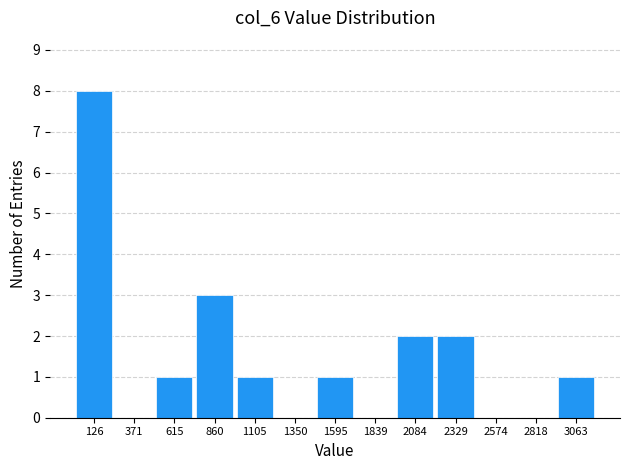

Reading left to right, list every bar in this chart as the range it spans on the x-axis followed by its height. Neither the bar edges nor the heights are printed on the chart, so give them approximately, as read against the axes.

0 to 250: 8
250 to 500: 0
500 to 750: 1
750 to 1000: 3
1000 to 1250: 1
1250 to 1450: 0
1450 to 1700: 1
1700 to 1950: 0
1950 to 2200: 2
2200 to 2450: 2
2450 to 2700: 0
2700 to 2950: 0
2950 to 3200: 1